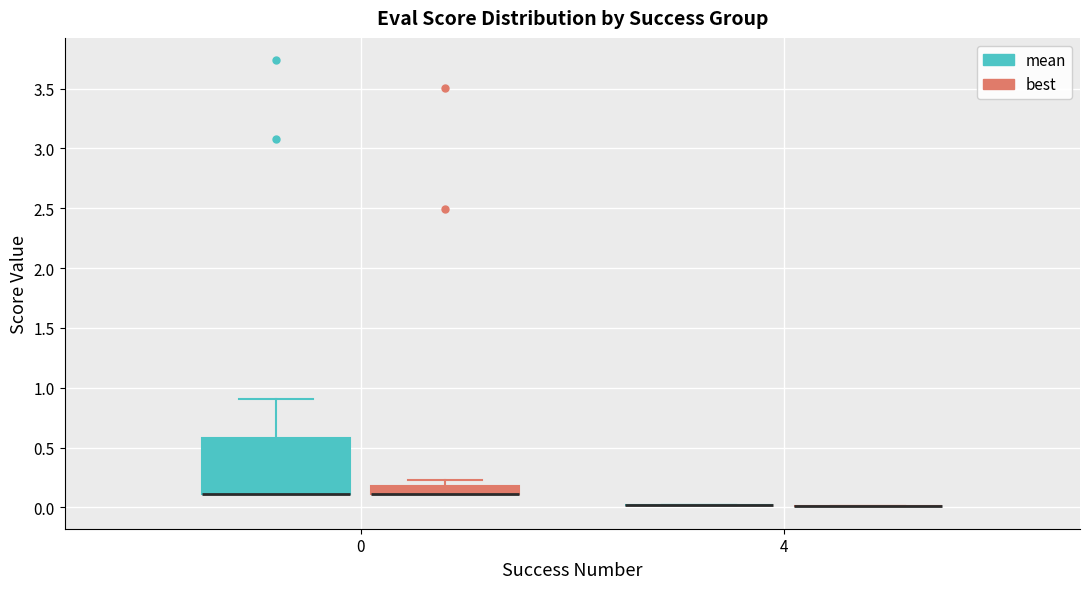

Comparing the boxes themselves (not the whiskers), which one is the tallest?

0 (mean)